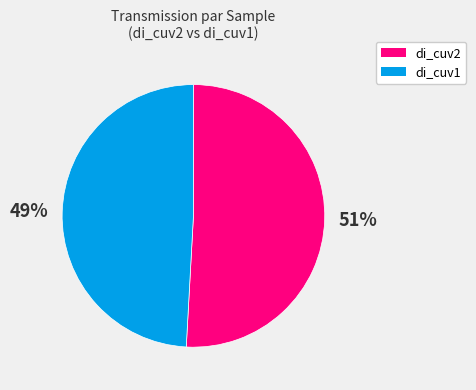

Is there any slice that represents more than half of the pie?

Yes